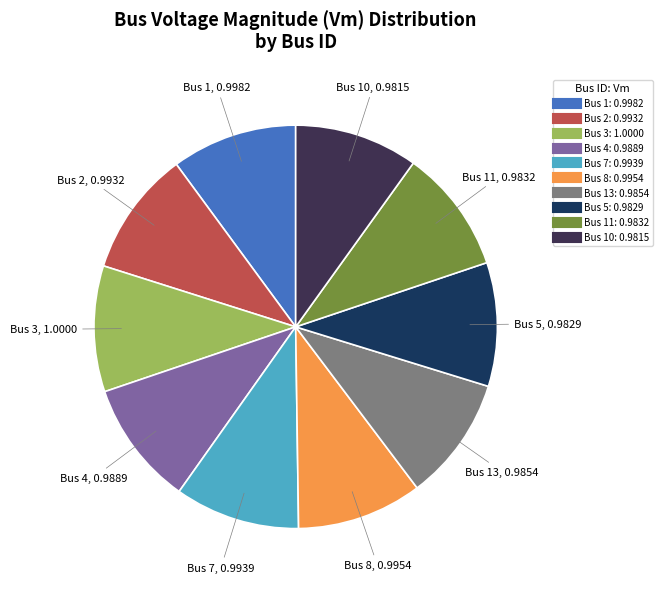

Is there a majority slice in this chart?

No